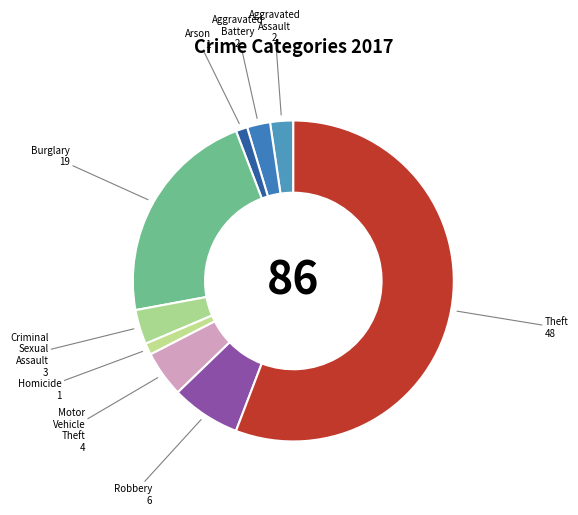

Is it true that Robbery is 7% of the pie?

True